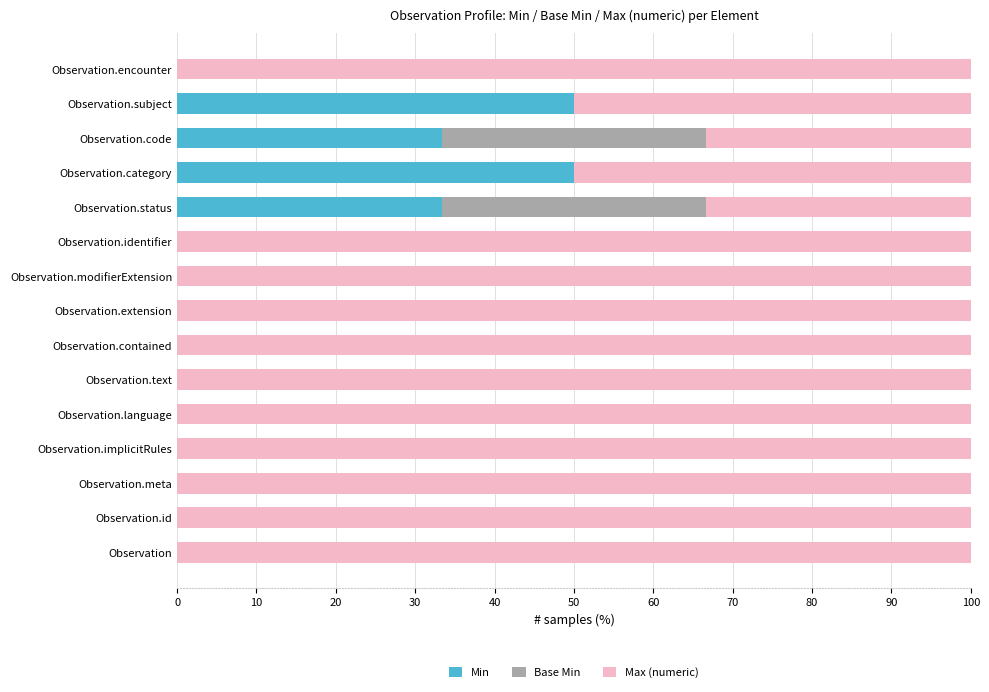

What is the sum of all Min values?

166.7